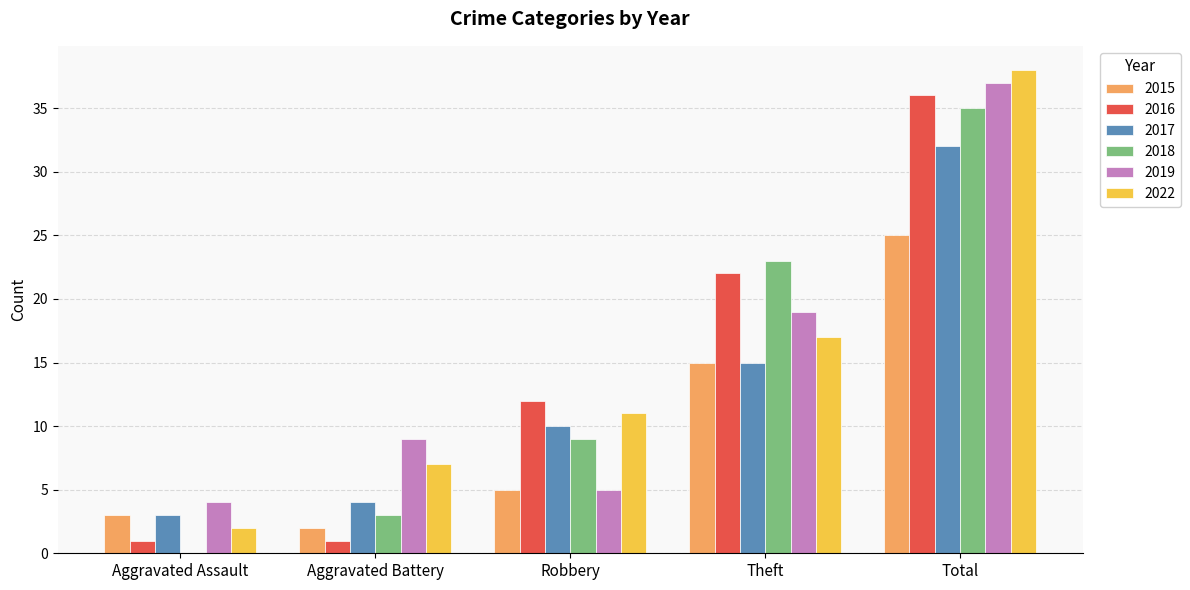

At which category is the sum across all series the highest?

Total